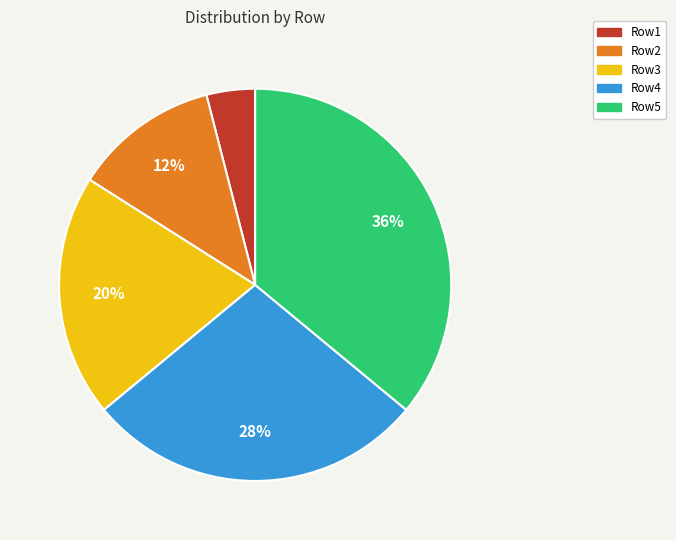

To the nearest percent, what portion does Row2 represent?

12%